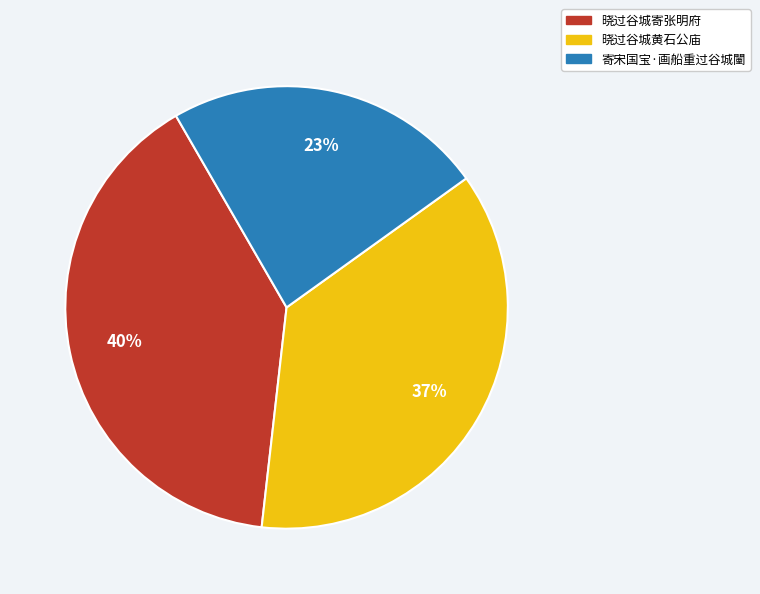

To the nearest percent, what percentage of the pie is 寄宋国宝·画船重过谷城闉?

23%